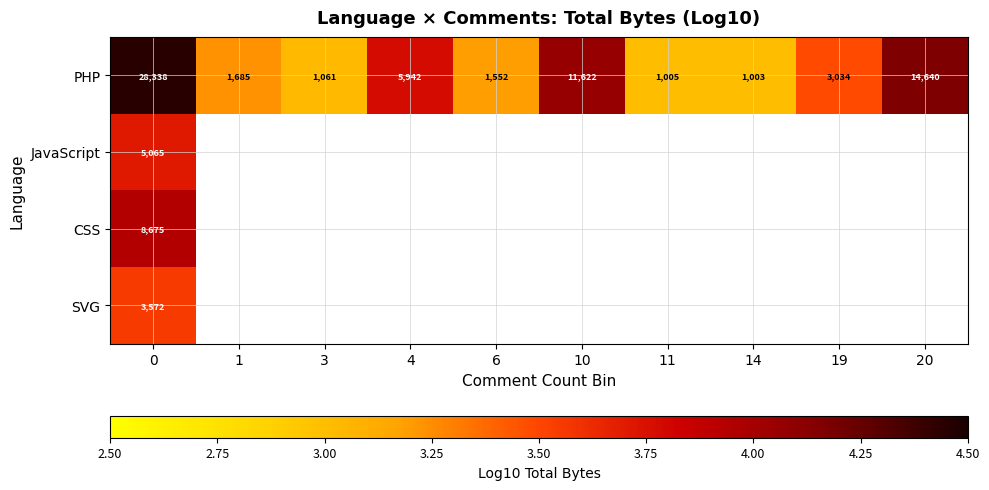

At 0, list the series in order from smallest to largest.

SVG, JavaScript, CSS, PHP